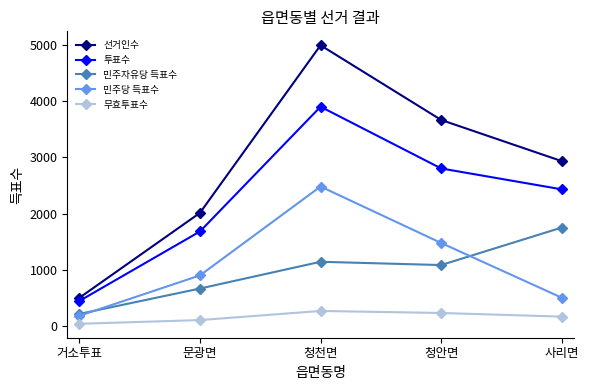

Reading left to right, extract all data points from this chart.

선거인수: 505	2013	4989	3663	2932
투표수: 449	1683	3898	2802	2431
민주자유당 득표수: 219	670	1145	1087	1753
민주당 득표수: 186	903	2481	1479	507
무효투표수: 44	110	272	236	171